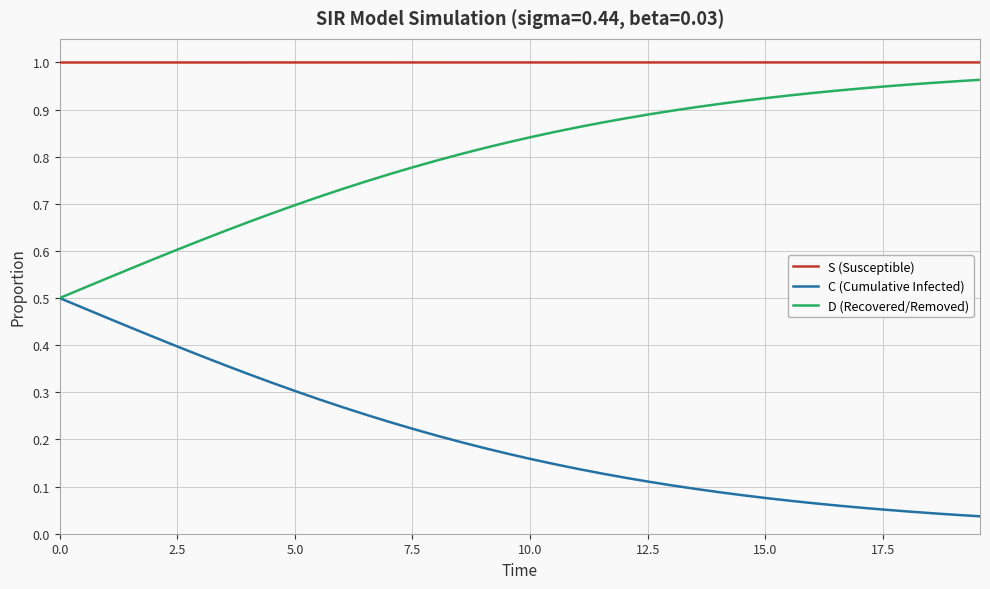

Rank the series by their average value, from highest to lowest.

S (Susceptible), D (Recovered/Removed), C (Cumulative Infected)